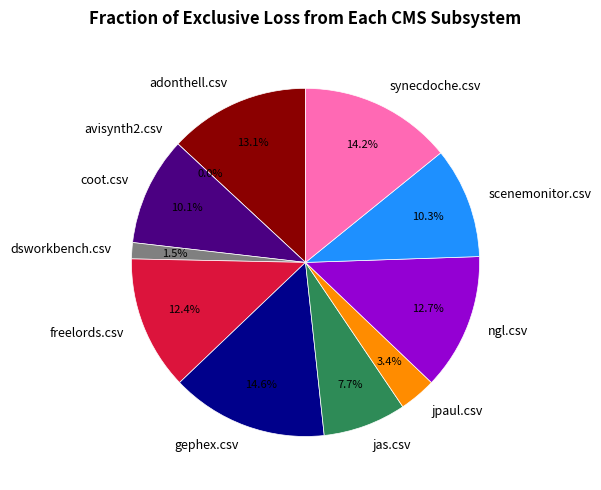

What percentage do adonthell.csv and scenemonitor.csv together represent?

23.4%